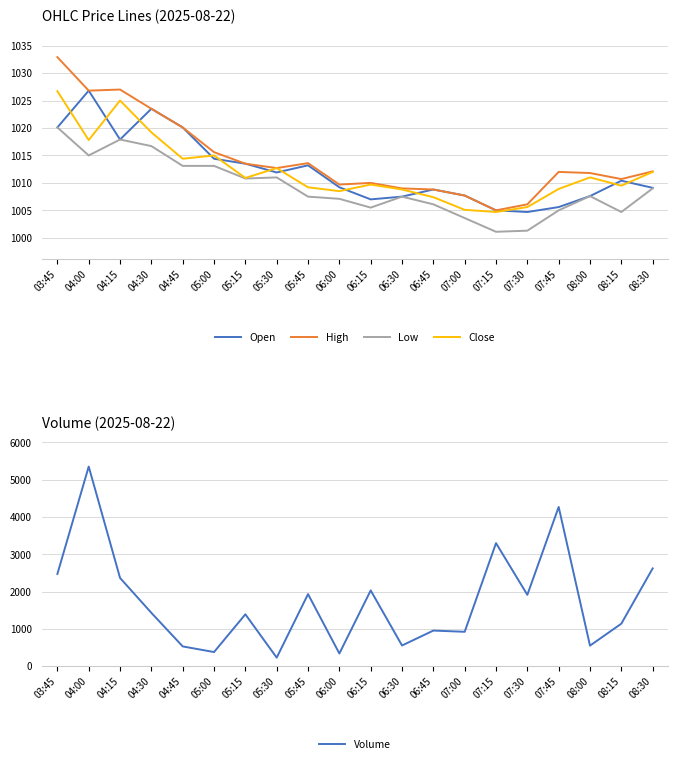

How many interior local valleys does the High series have?

5